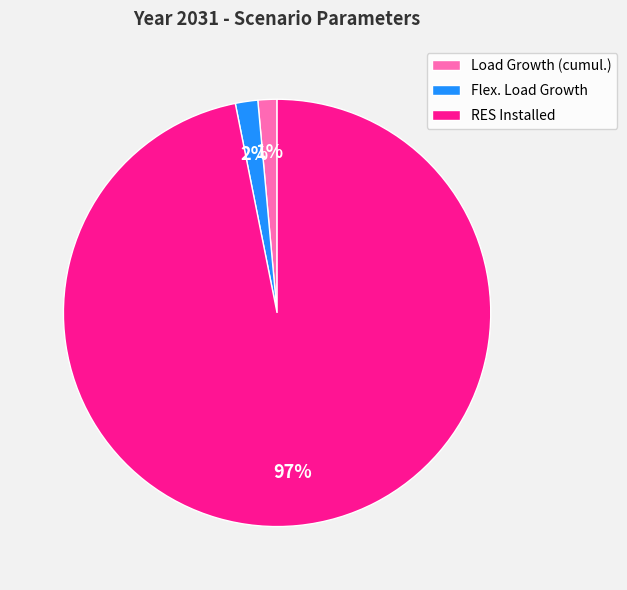

What is the largest slice in the pie chart?

RES Installed